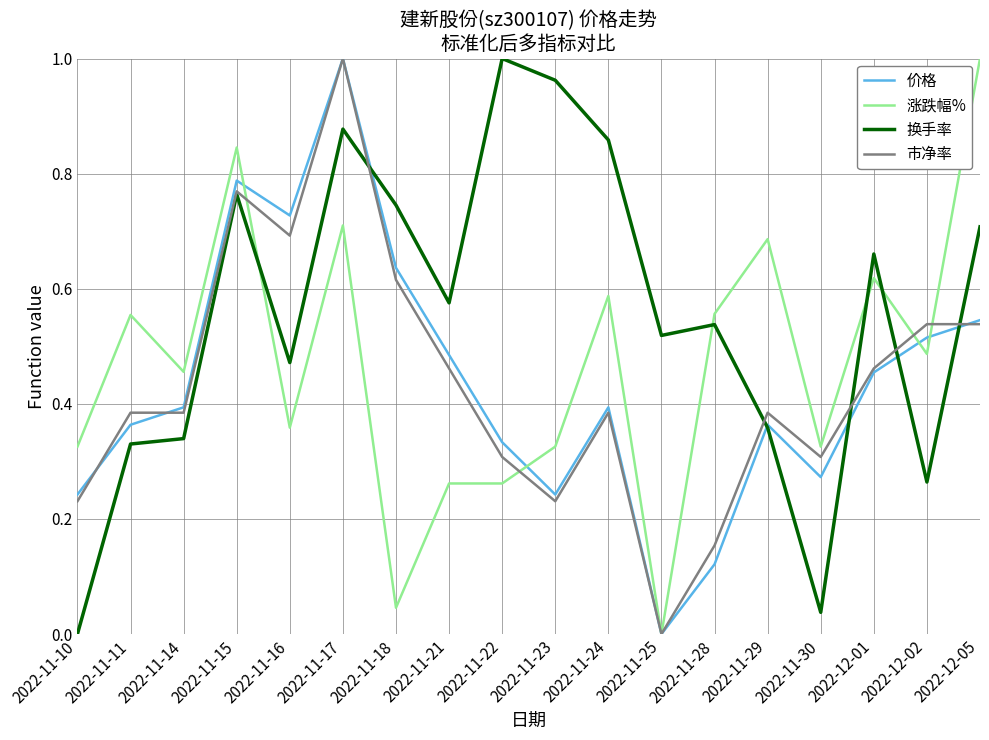

Where do 价格 and 涨跌幅% first cross each other?

2022-11-15 and 2022-11-16